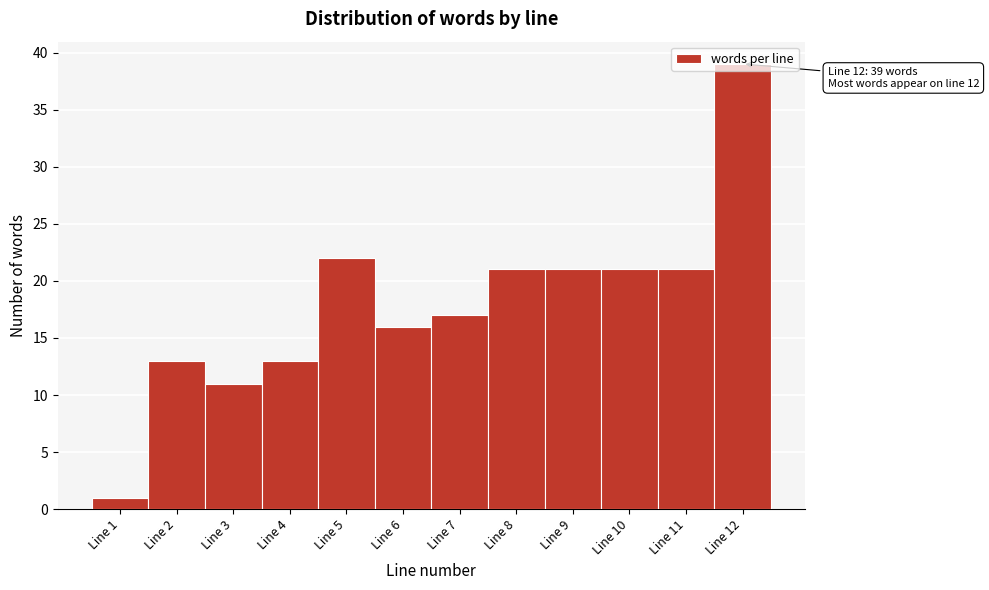

Over which range of the x-axis is the bar tallest?

11.5 to 12.5